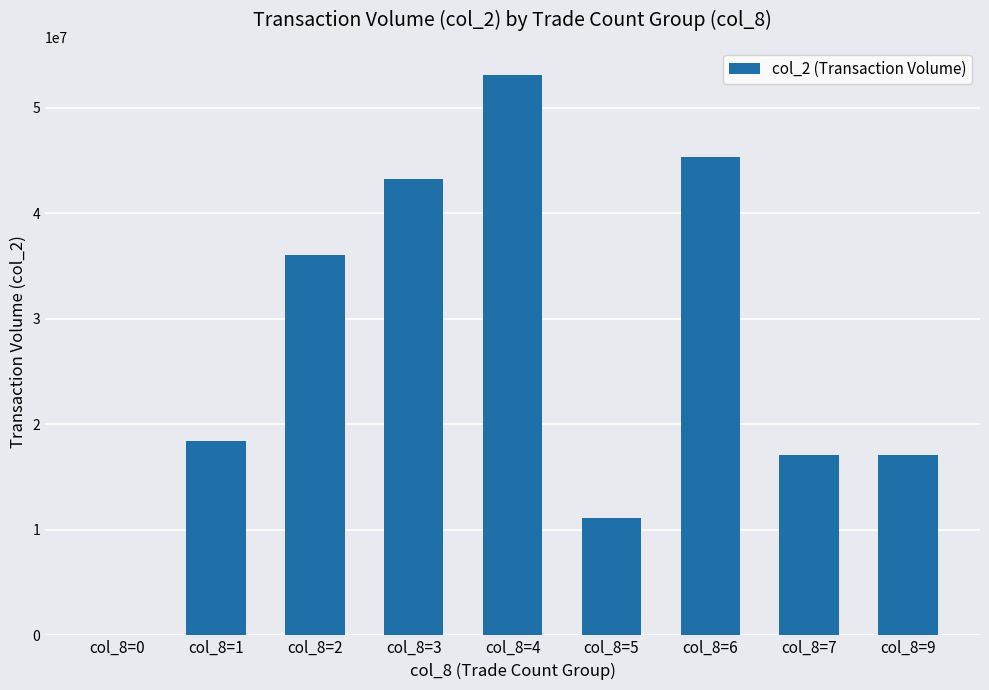

What is the difference between the values at col_8=3 and col_8=5?

32044700